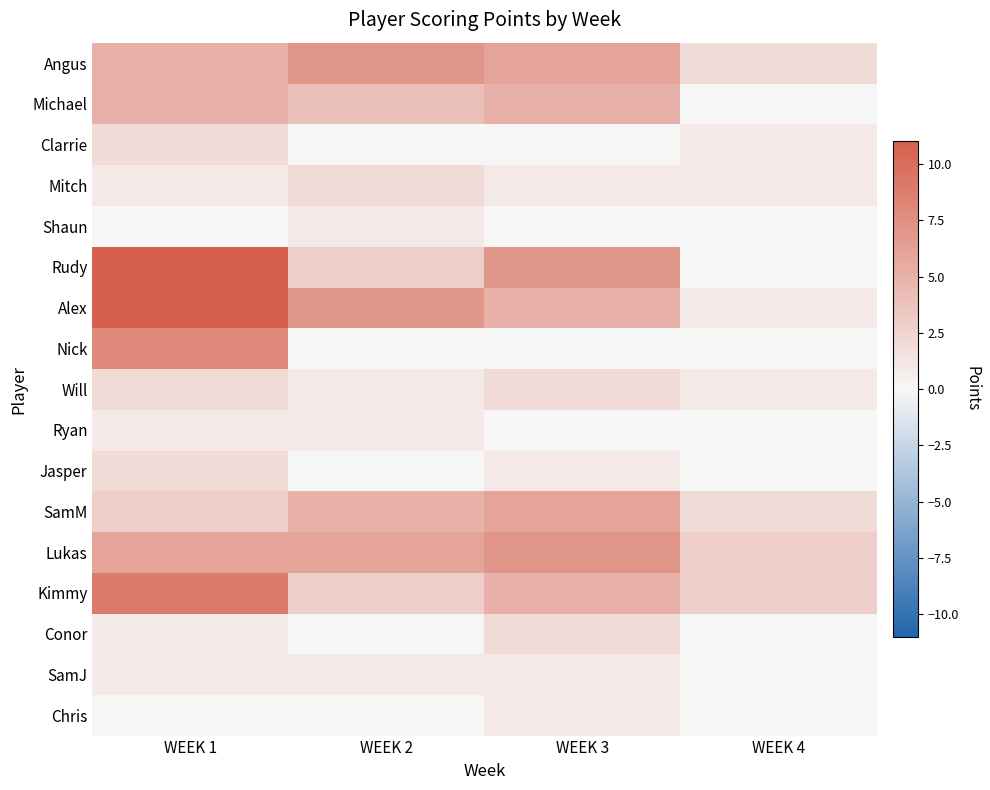

Between WEEK 4 and WEEK 2, which is larger?

WEEK 2